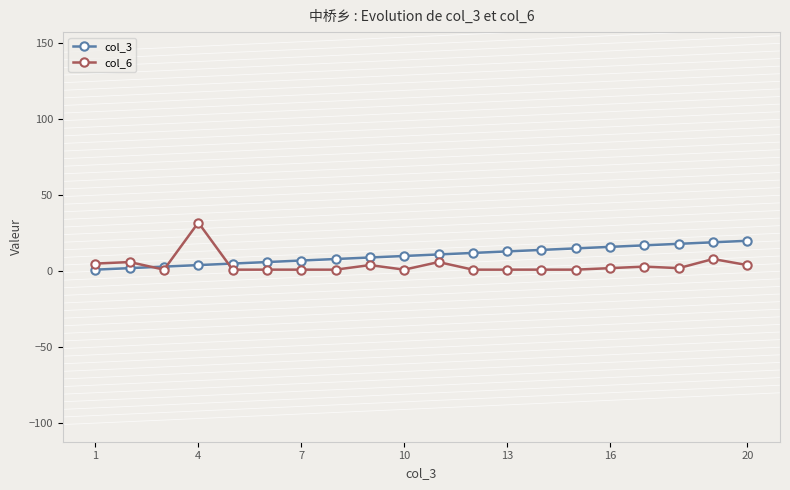

Which series ends up on top after the final intersection of col_6 and col_3?

col_3